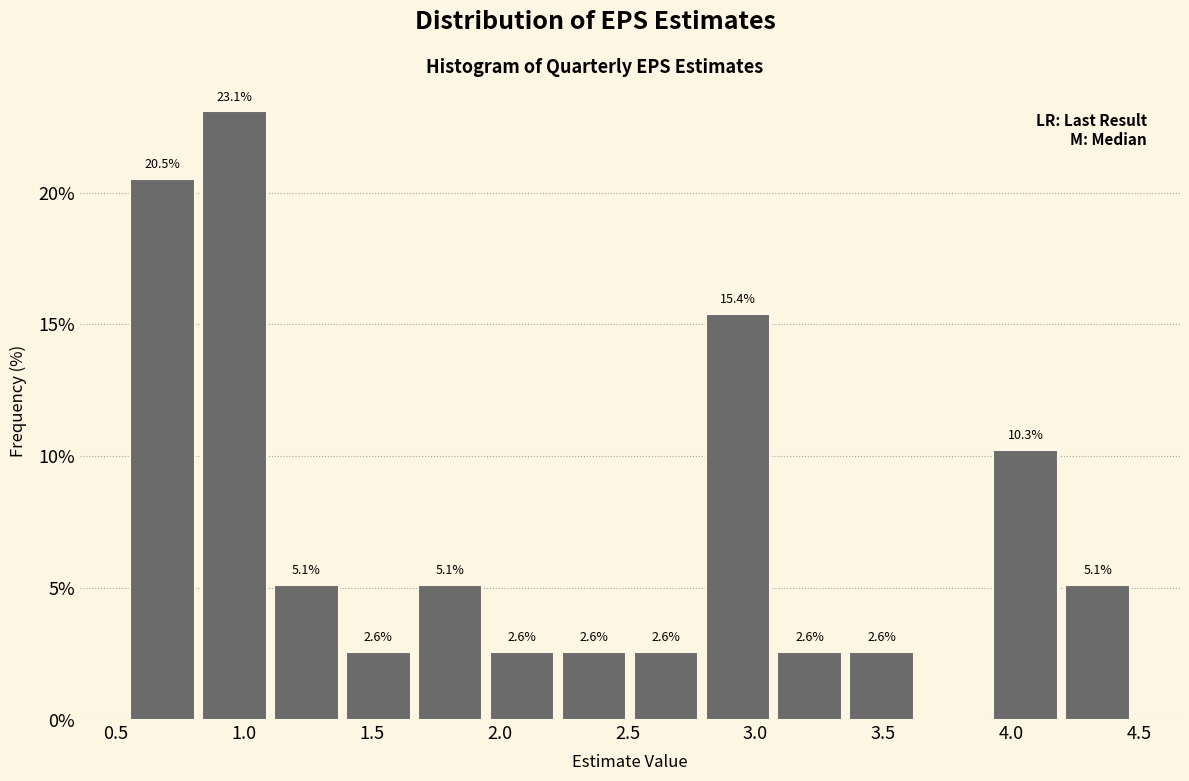

Which range on the x-axis has the tallest bar?

0.80 to 1.10